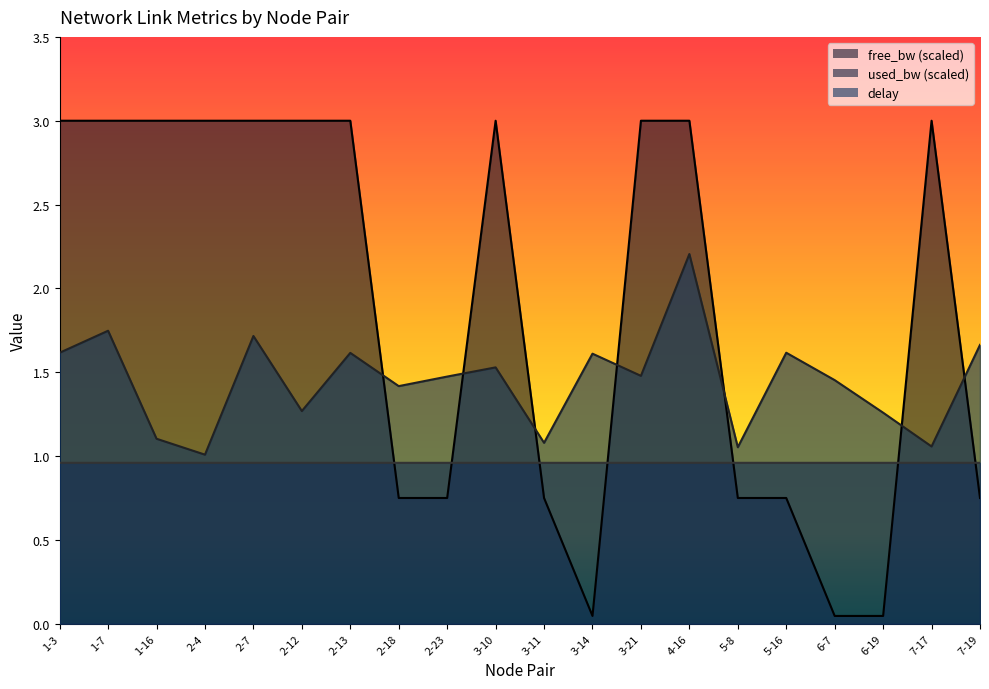

Rank the series at 5-16 from lowest to highest value.

free_bw (scaled), used_bw (scaled), delay